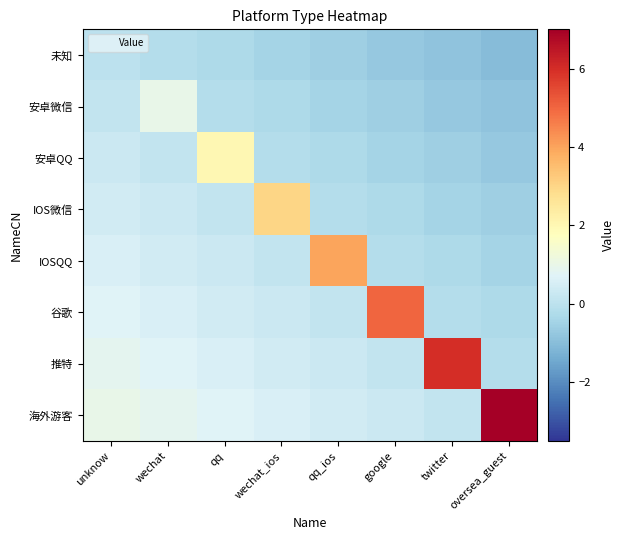

What is the greatest value displayed?

7.0